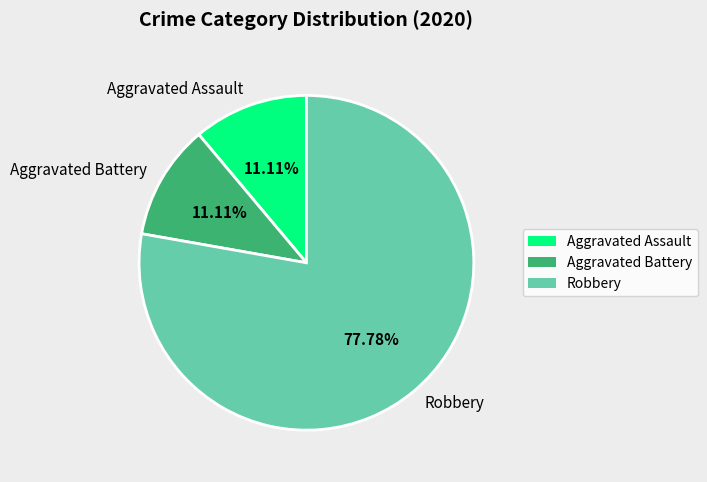

What percentage is NOT represented by Robbery?

22.2%